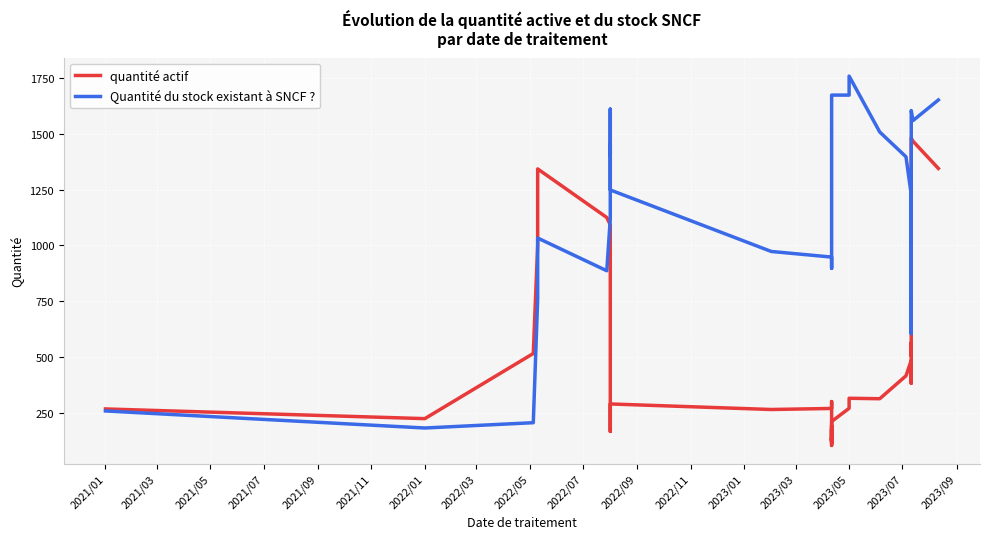

Rank the series by their average value, from highest to lowest.

Quantité du stock existant à SNCF ?, quantité actif